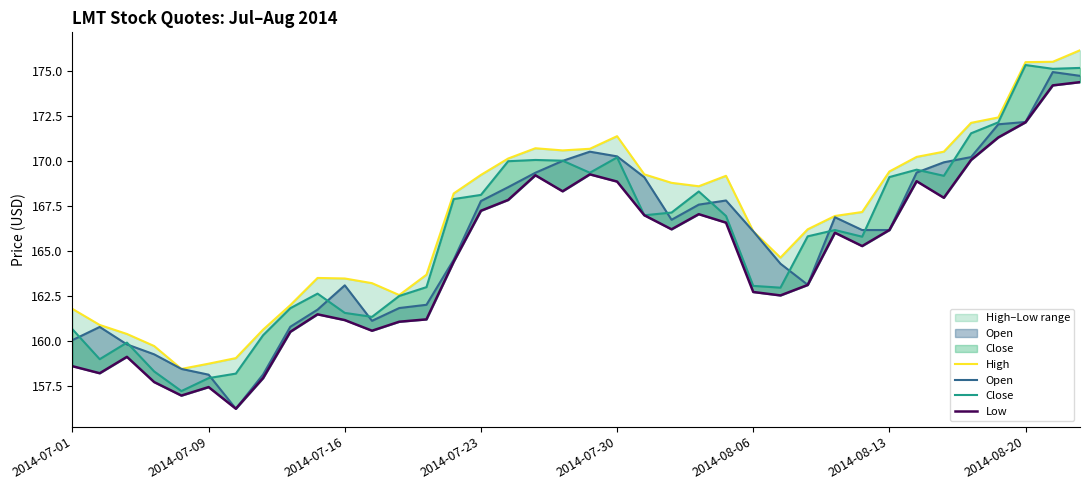

Is the value of Low at 27 greater than the value of Open at 33?

No